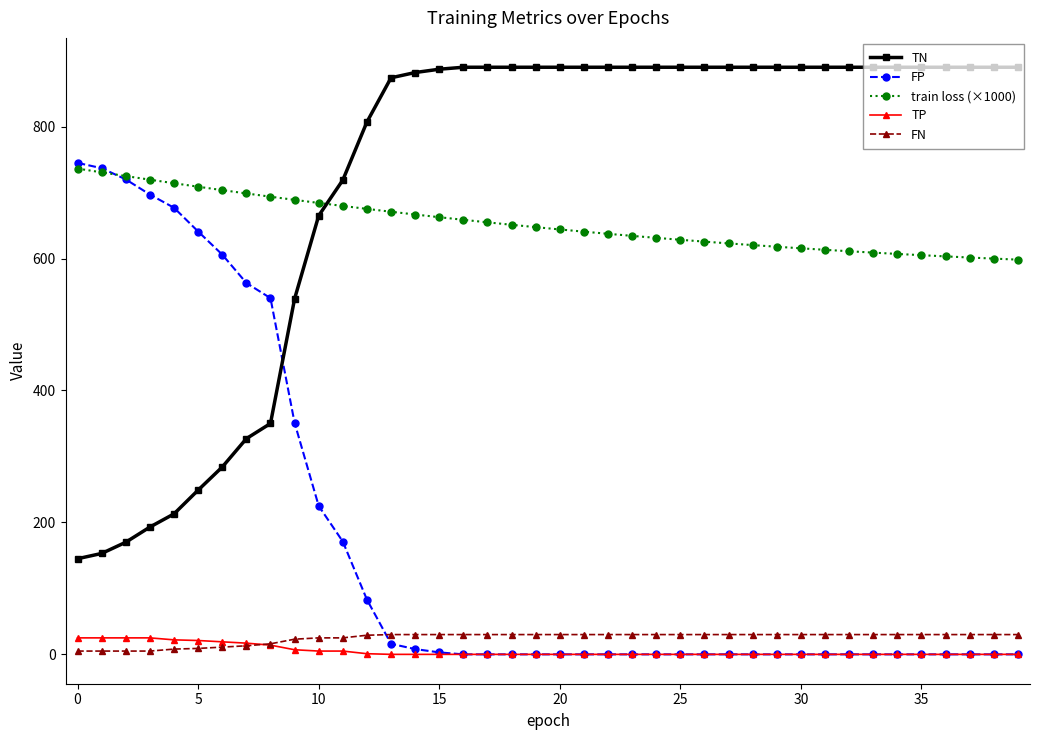

How many values in the train loss (×1000) series exceed 647?

20